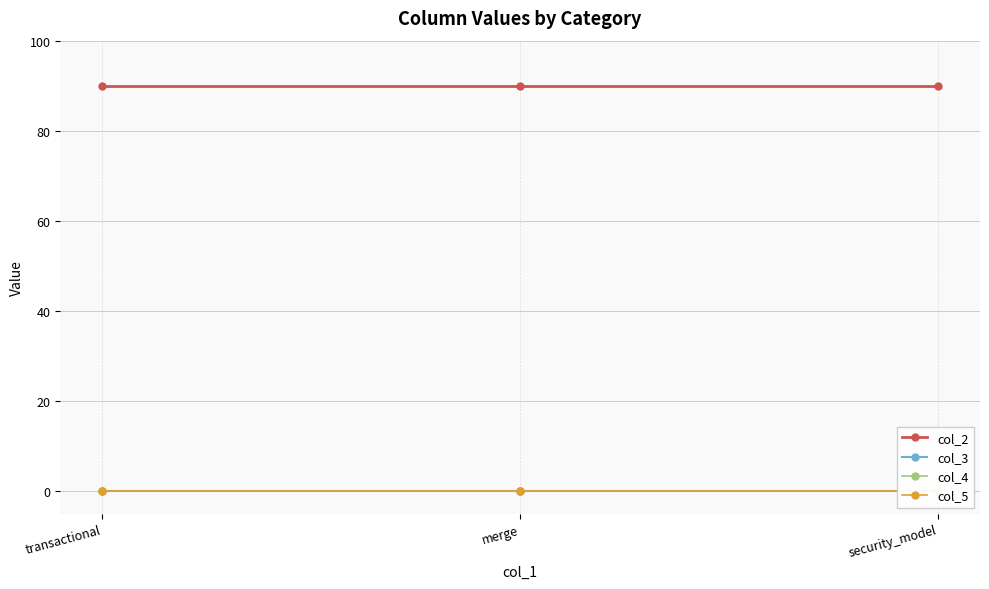

What are all the series names shown in the legend?

col_2, col_3, col_4, col_5